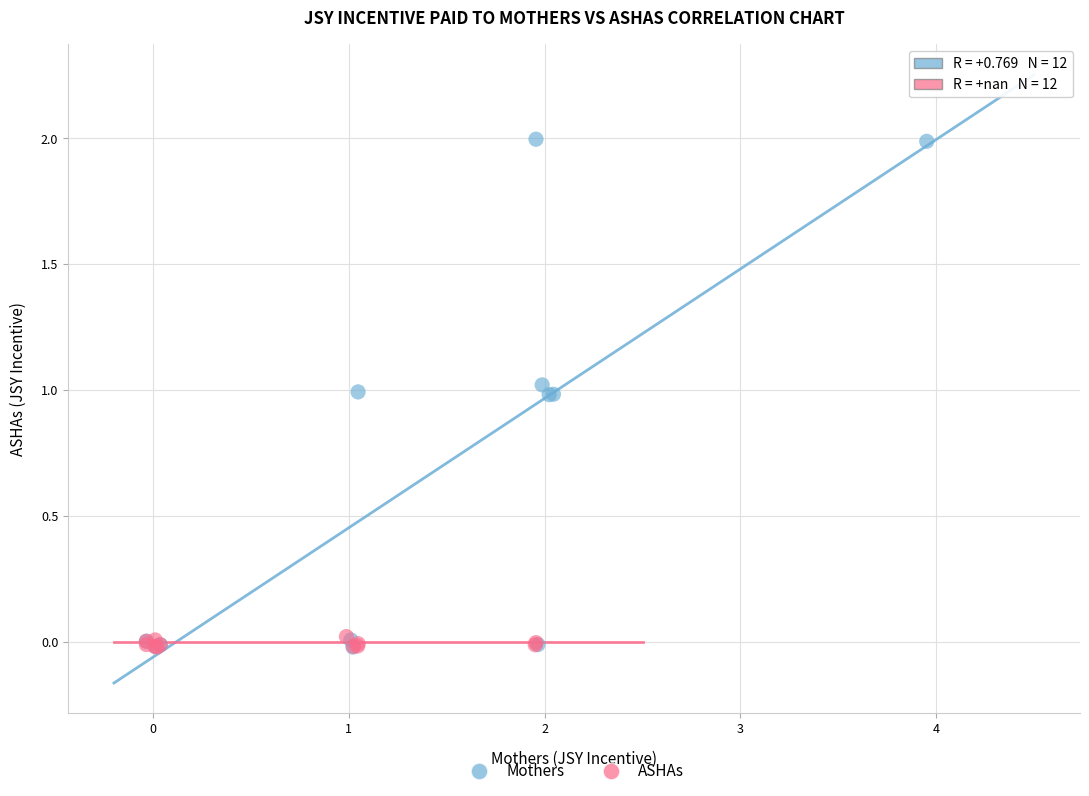

Which series reaches the maximum Y coordinate?

Mothers